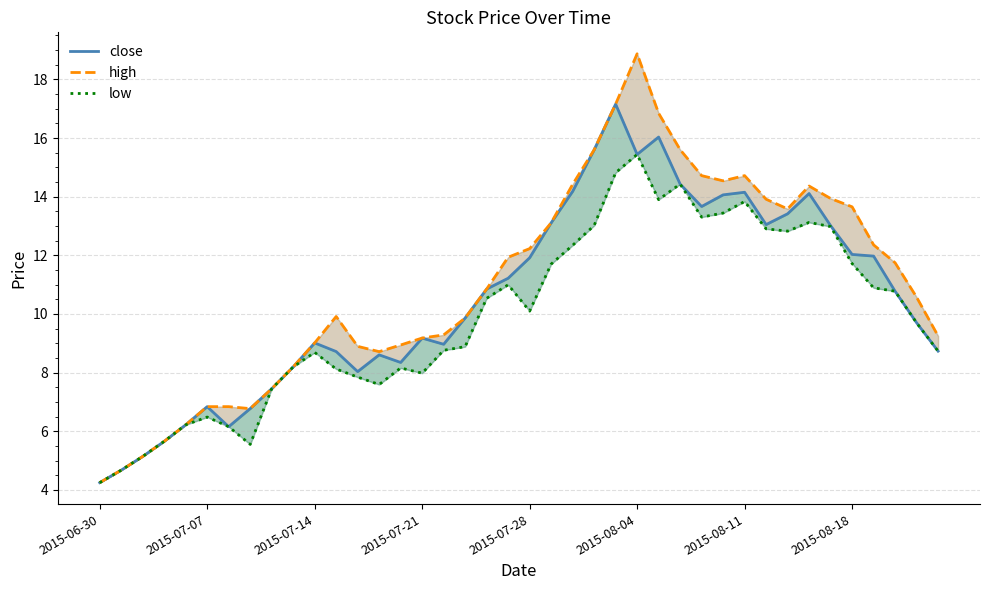

Is this an area chart (filled region under the line)?

No